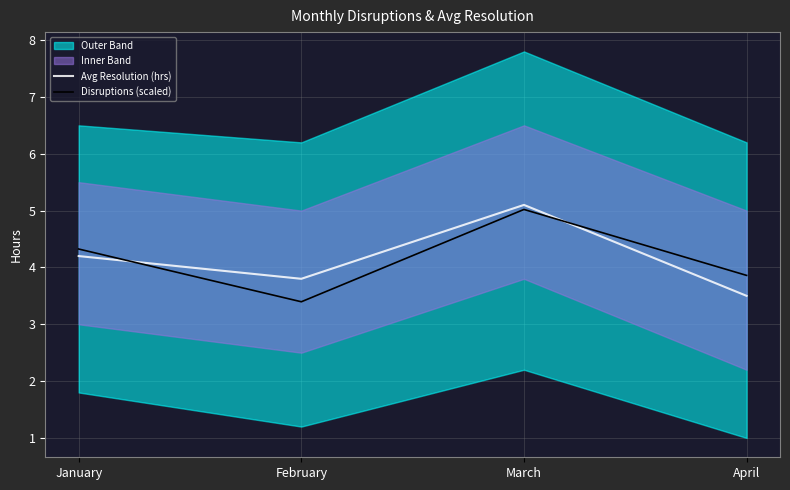

What is the maximum value shown in the chart?

5.1